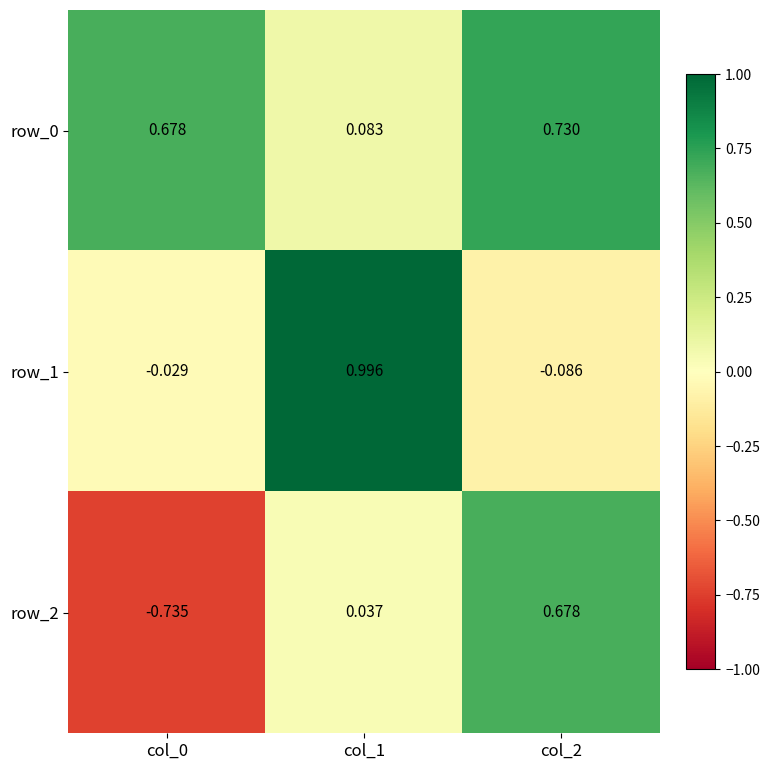

At which category is the sum across all series the highest?

col_2